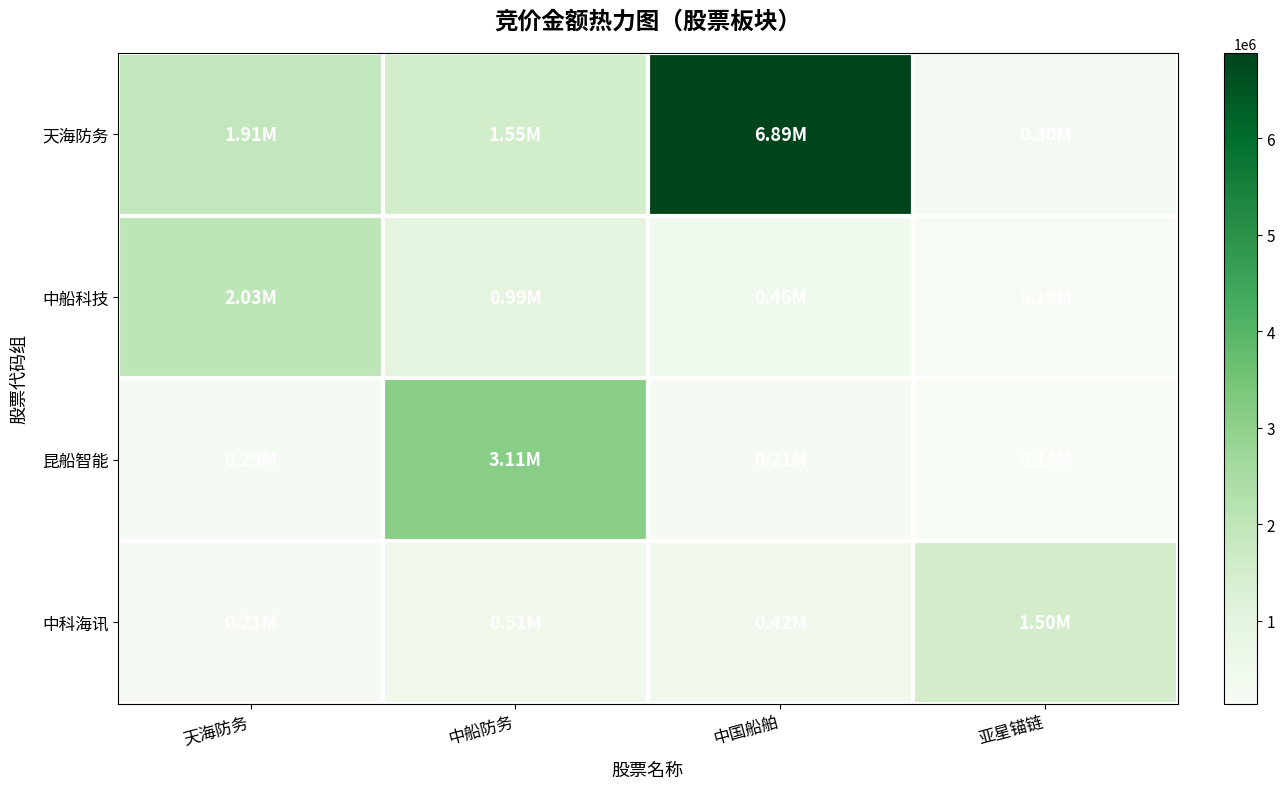

Which series changed the most between 中国船舶 and 亚星锚链?

天海防务